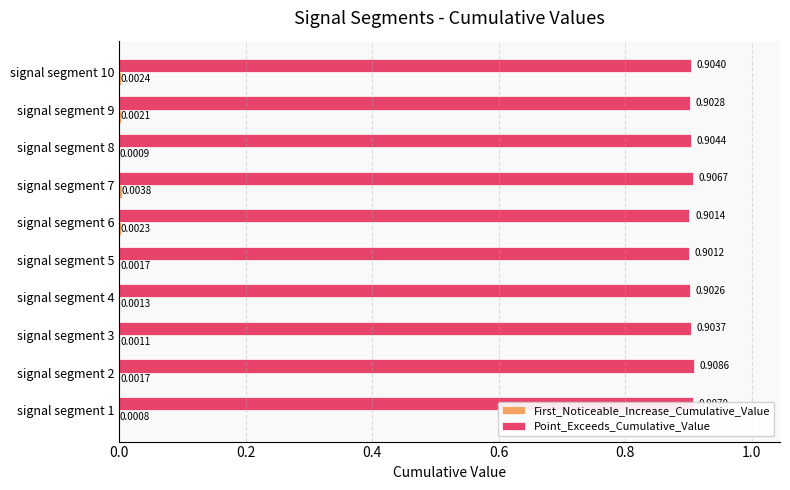

What is the sum of all Point_Exceeds_Cumulative_Value values?

9.0